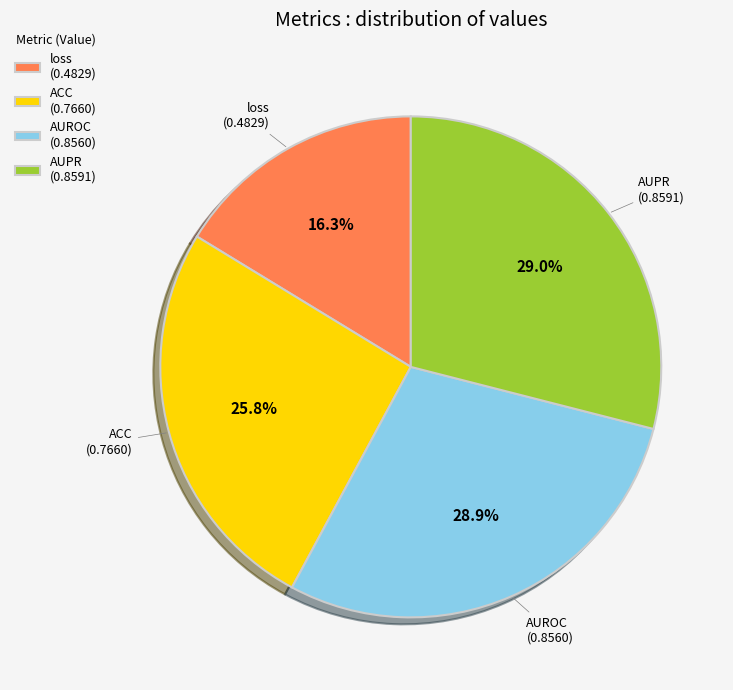

To the nearest percent, what portion does ACC represent?

26%